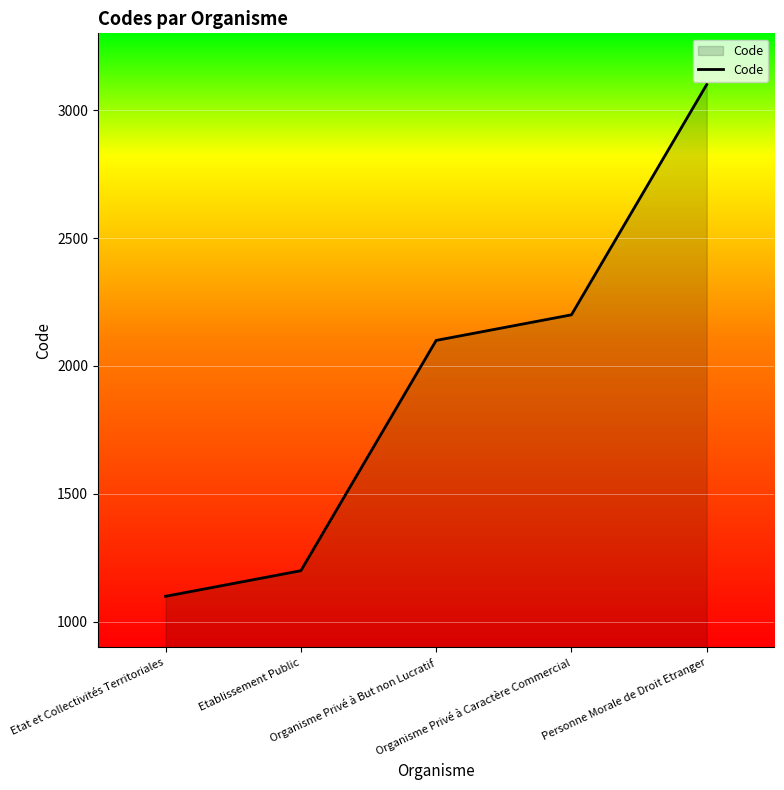

What is the difference between the maximum and minimum values?

2000